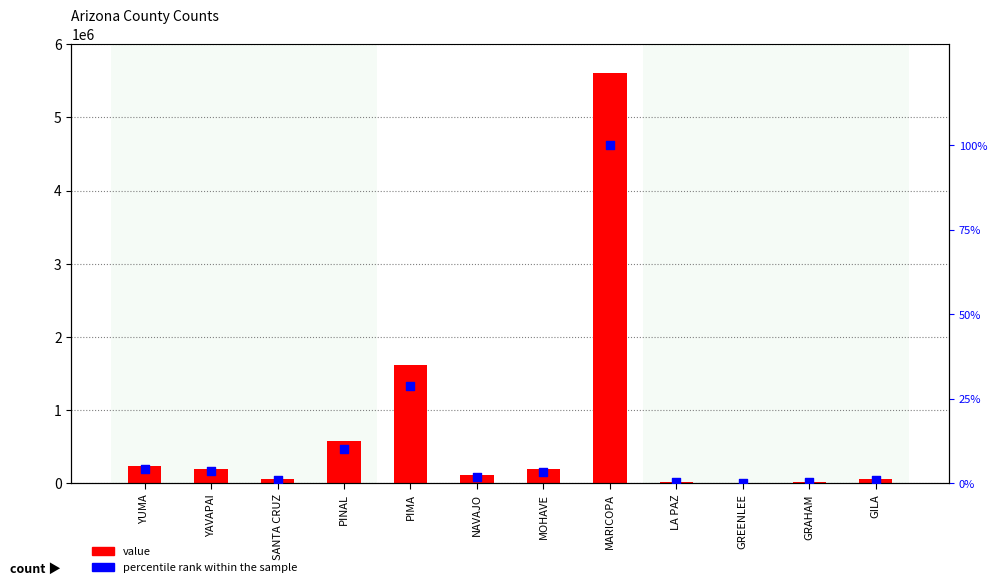

Which series has the widest spread of Y values?

value